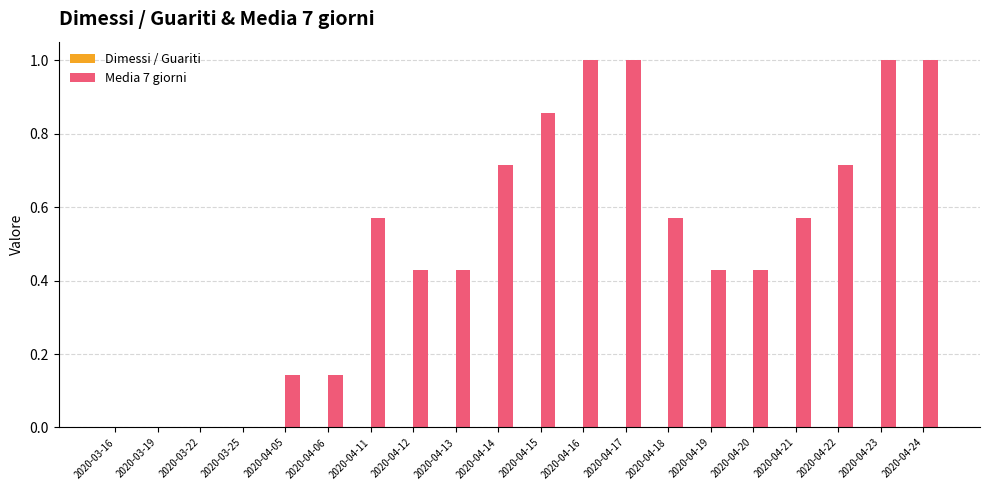

What is the greatest value displayed?

1.0